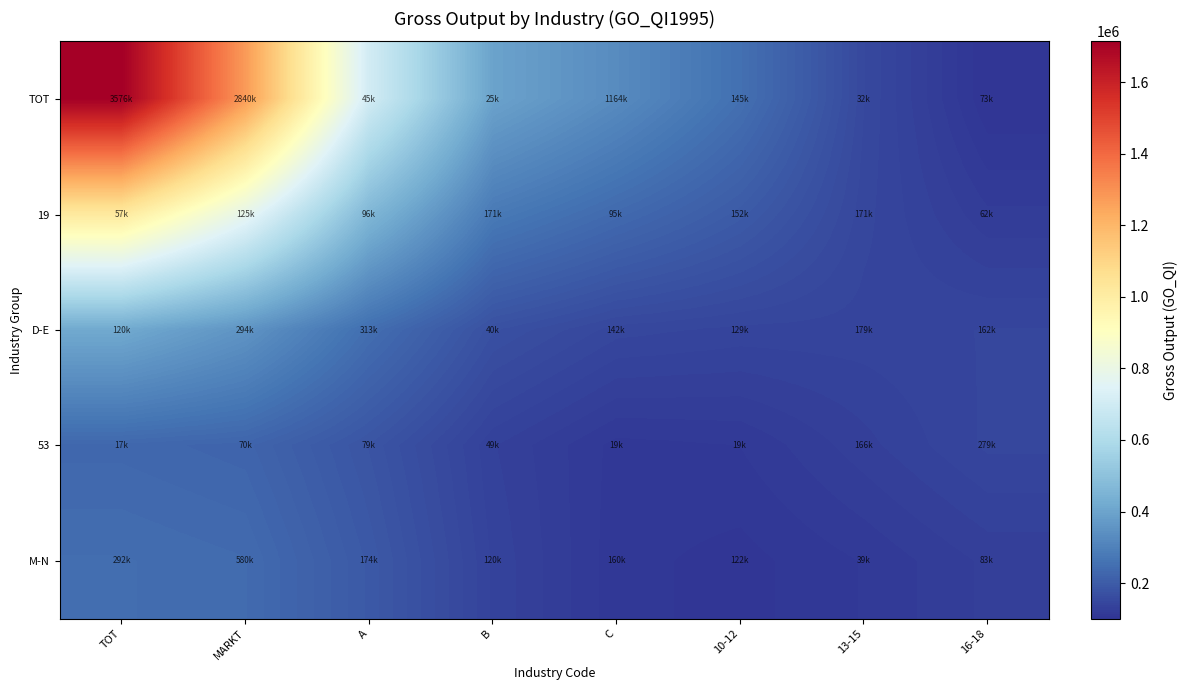

What is the total value across all series at 16-18?

641051.2